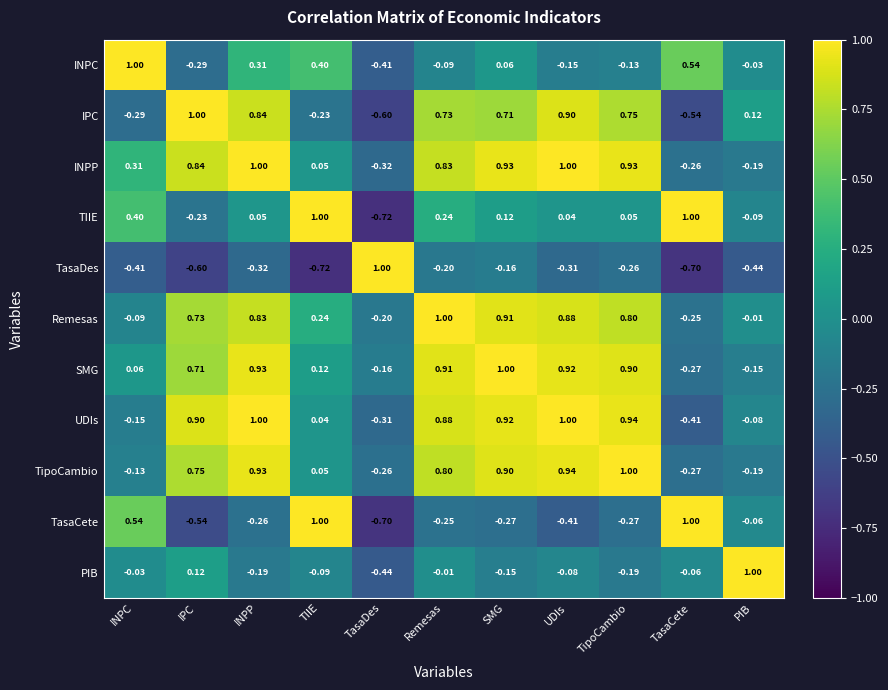

How many values in the UDIs series exceed 0?

7